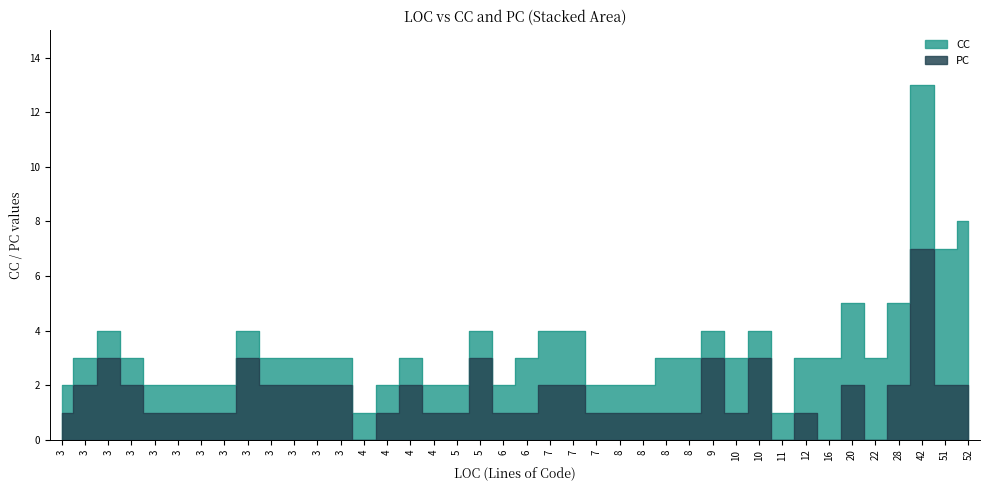

What is the value of the CC point at the 17th from the left?

1